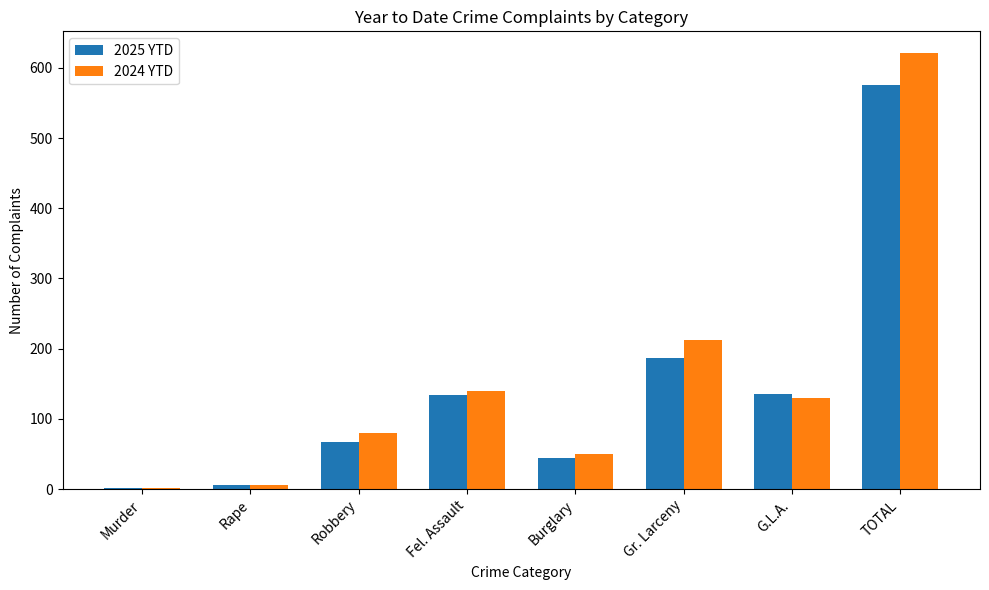

Which category has the highest value across all series?

TOTAL